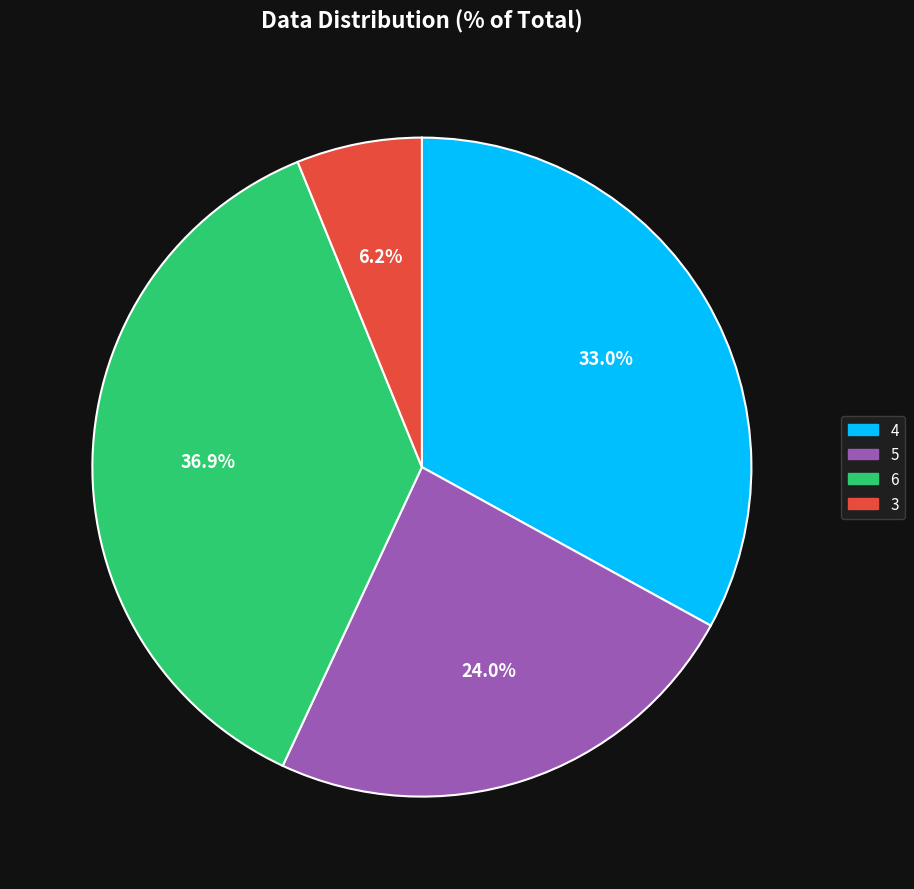

Which category has the biggest portion of the pie?

6